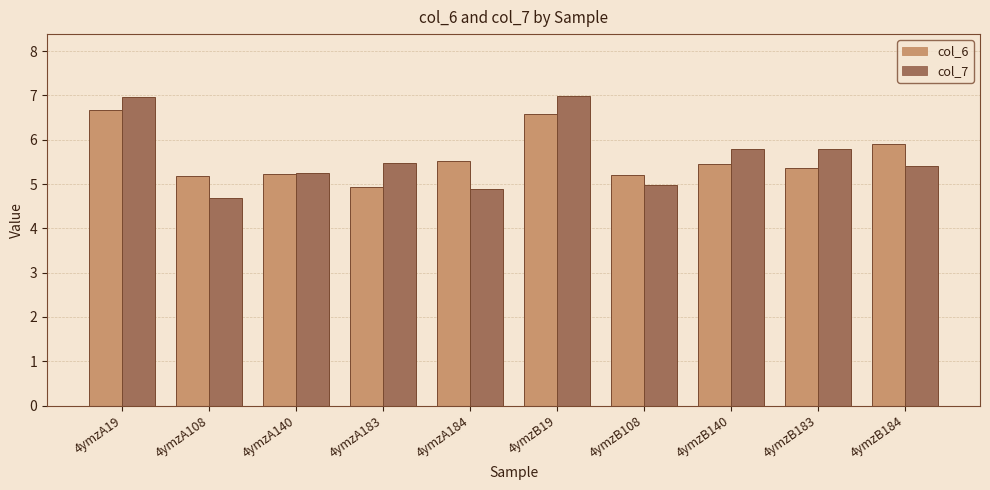

What position from the left is 4ymzA183?

4